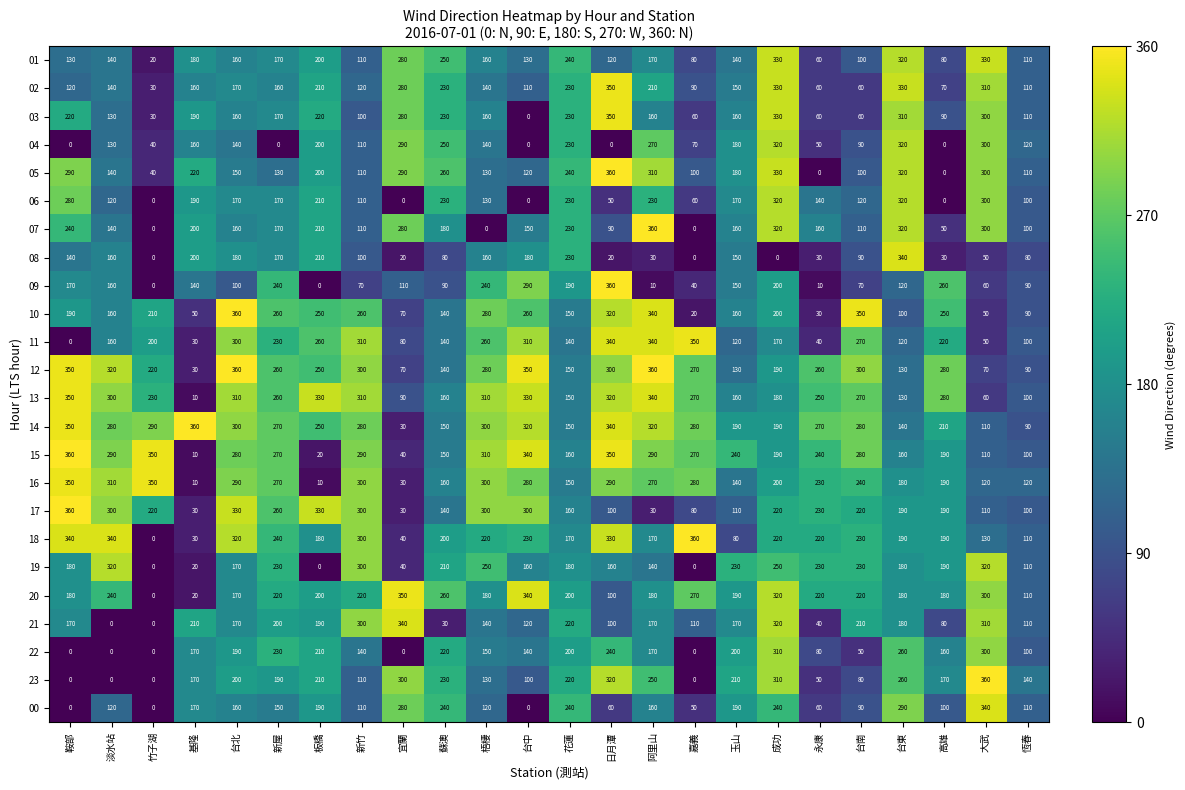

Which series changed the most between 板橋 and 台南?

15